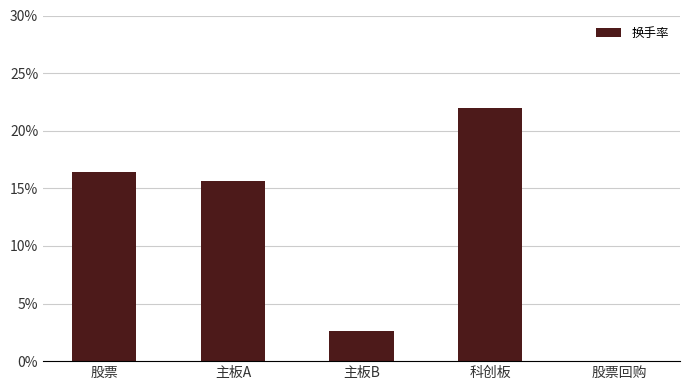

Reading left to right, list all the values displayed in this chart.

股票=16.4	主板A=15.6	主板B=2.6	科创板=21.9	股票回购=0.0